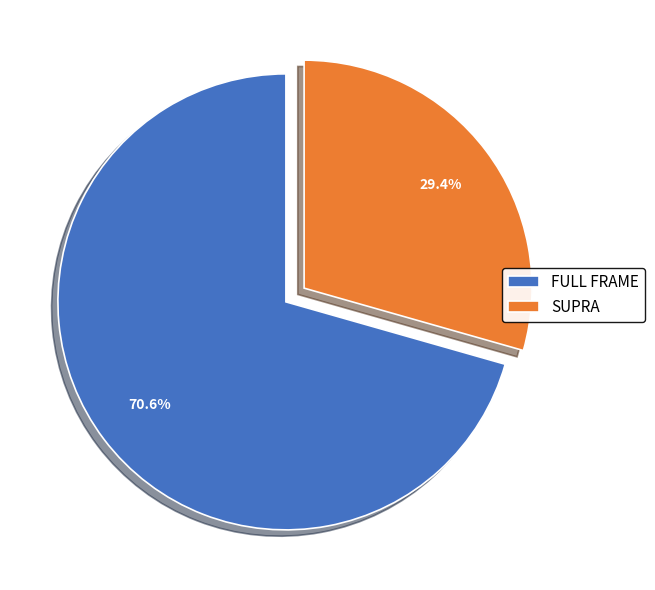

Is FULL FRAME the majority of the pie?

Yes